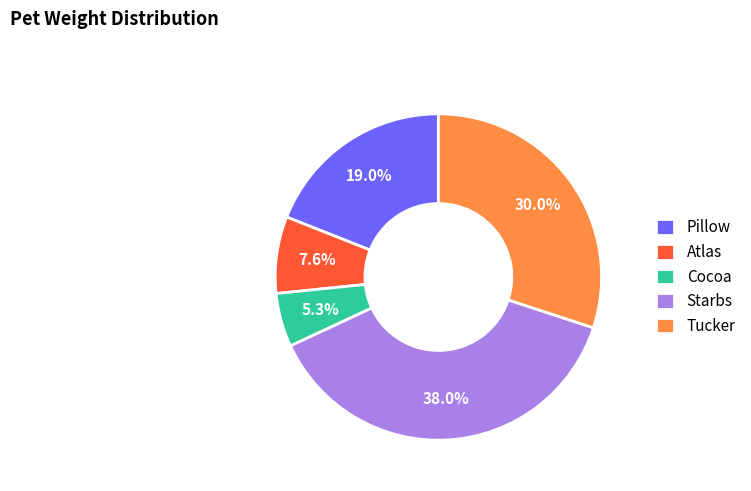

How much of the chart is everything except Starbs?

62.0%